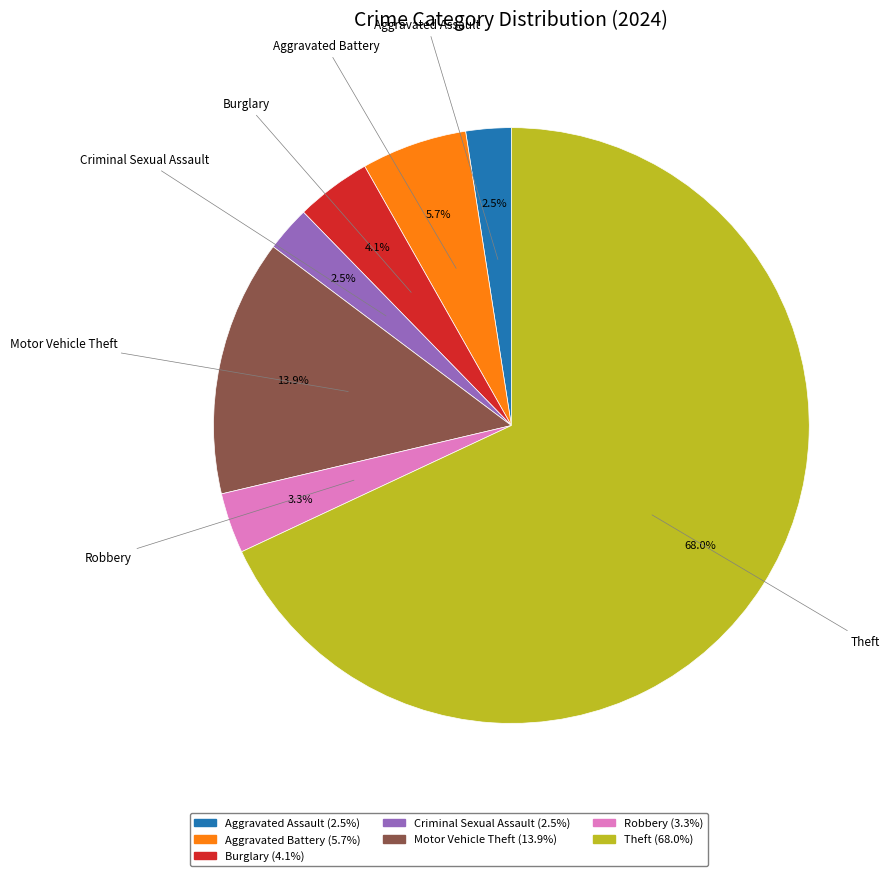

Is the sum of Robbery (3.3%) and Aggravated Battery (5.7%) greater than half?

No